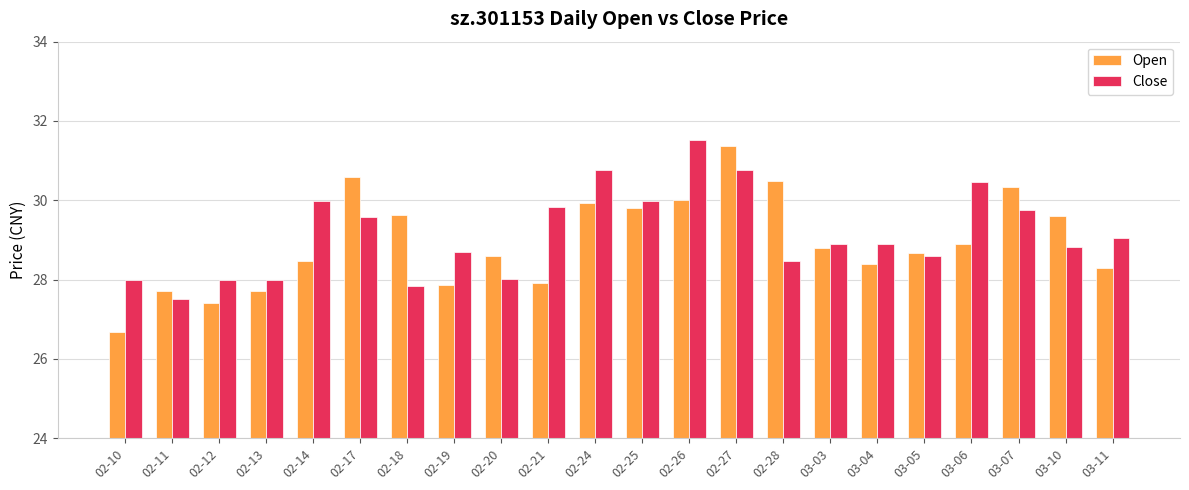

What is the value of the Open bar at the 3rd from the left?

27.4